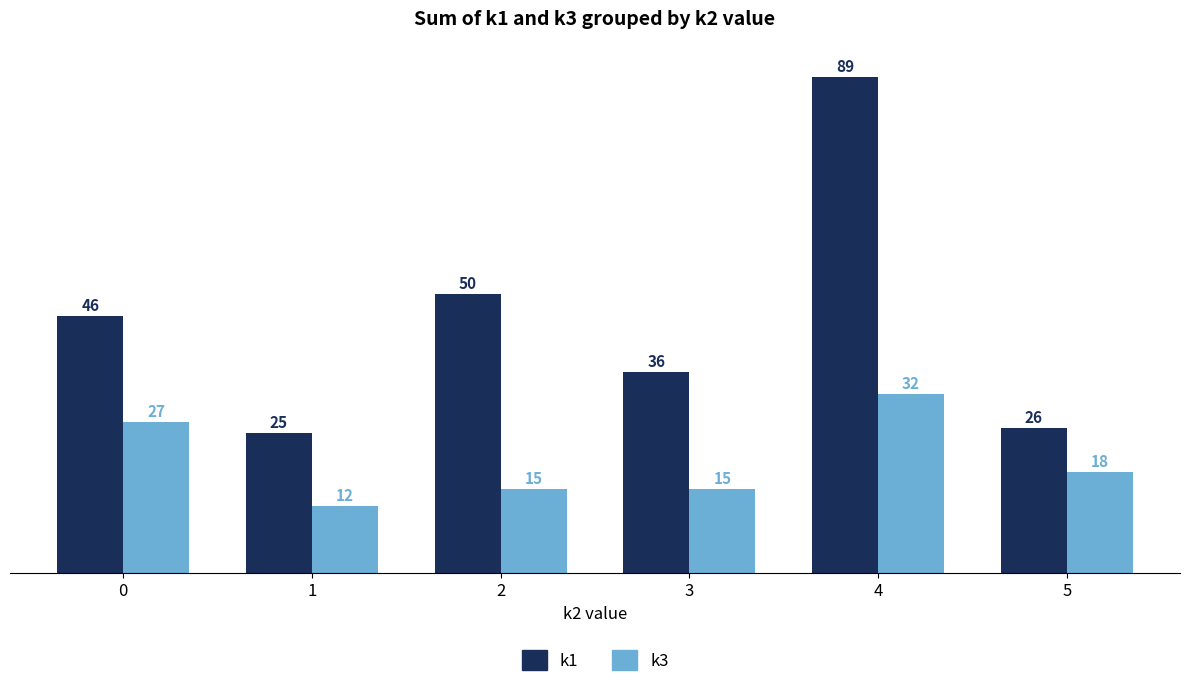

Between 1 and 5, which series saw the biggest shift?

k3